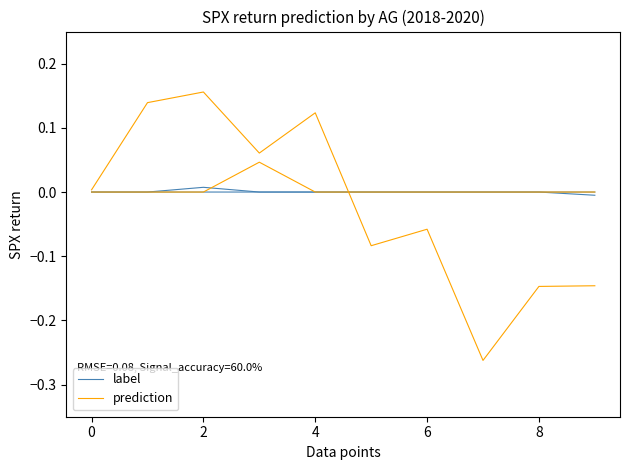

What is the difference between the highest and lowest values at 2?

0.1